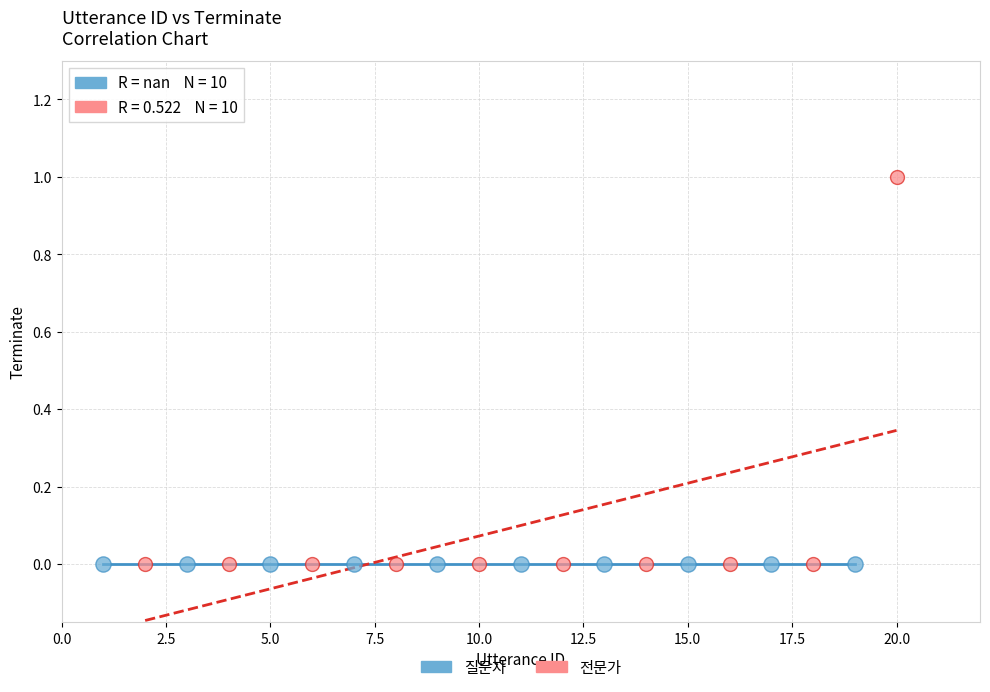

Which series reaches the maximum Y coordinate?

전문가